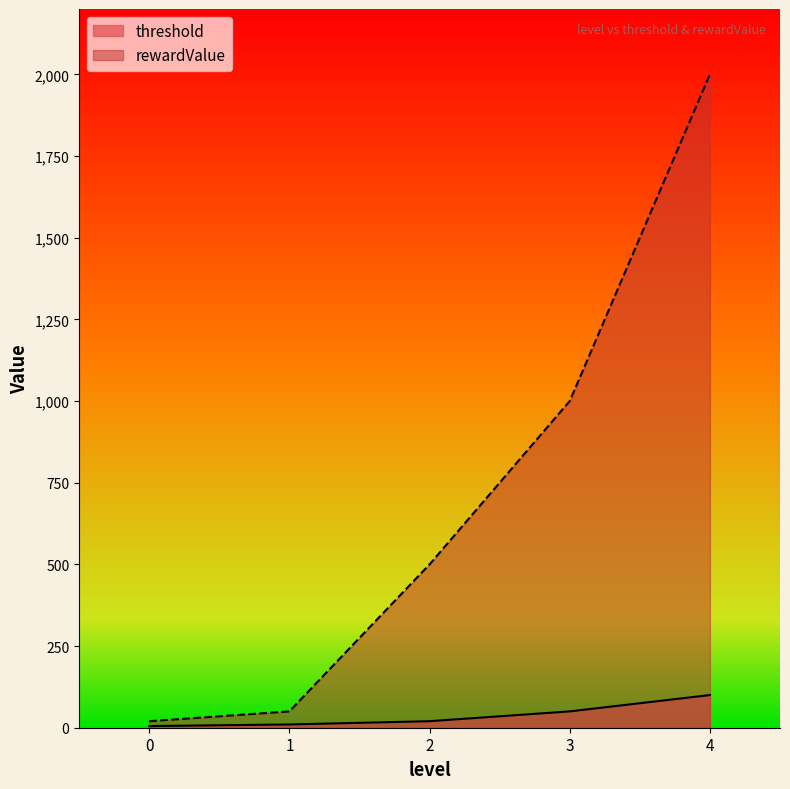

True or false: threshold has more than 0 points higher than both neighbors.

False